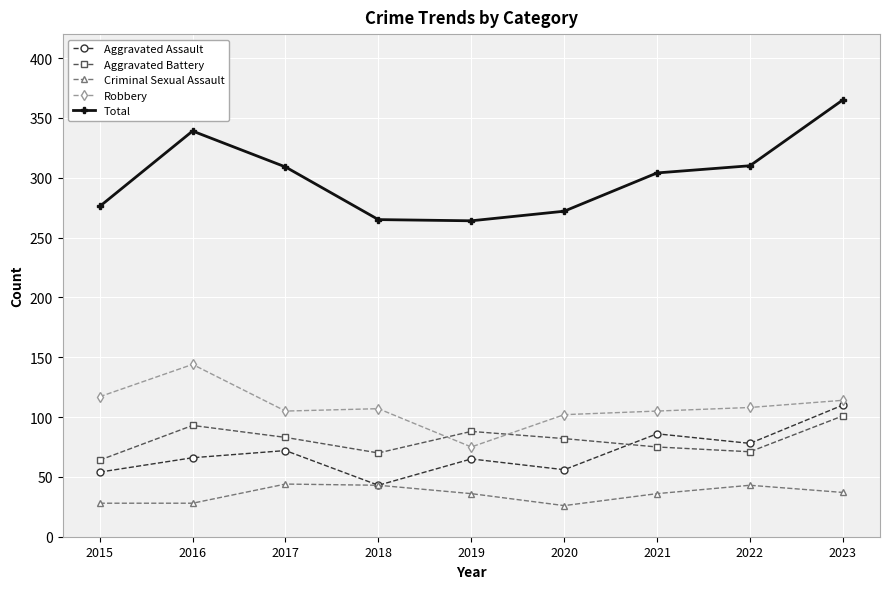

Count the number of categories in the chart.

9